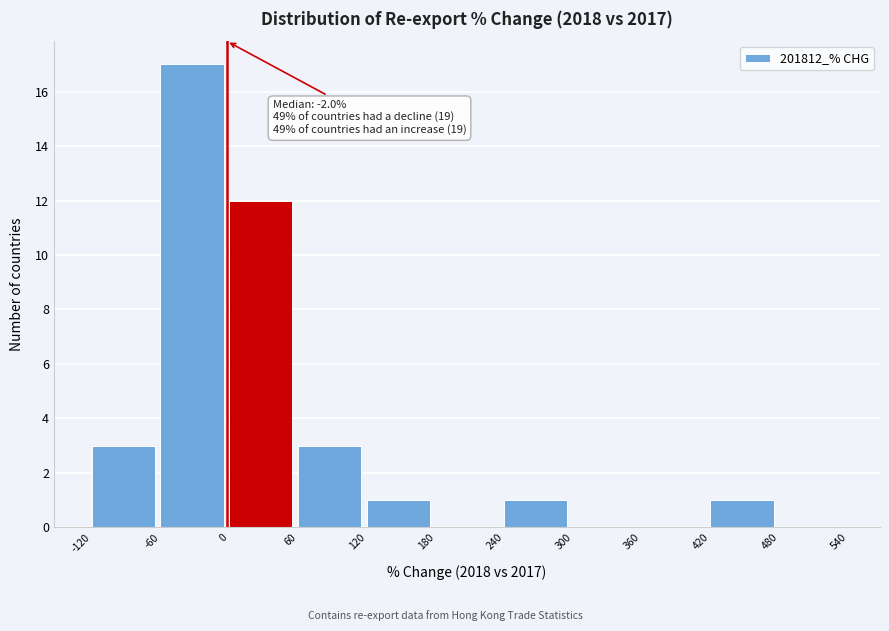

Over which range of the x-axis is the bar tallest?

-60 to 0